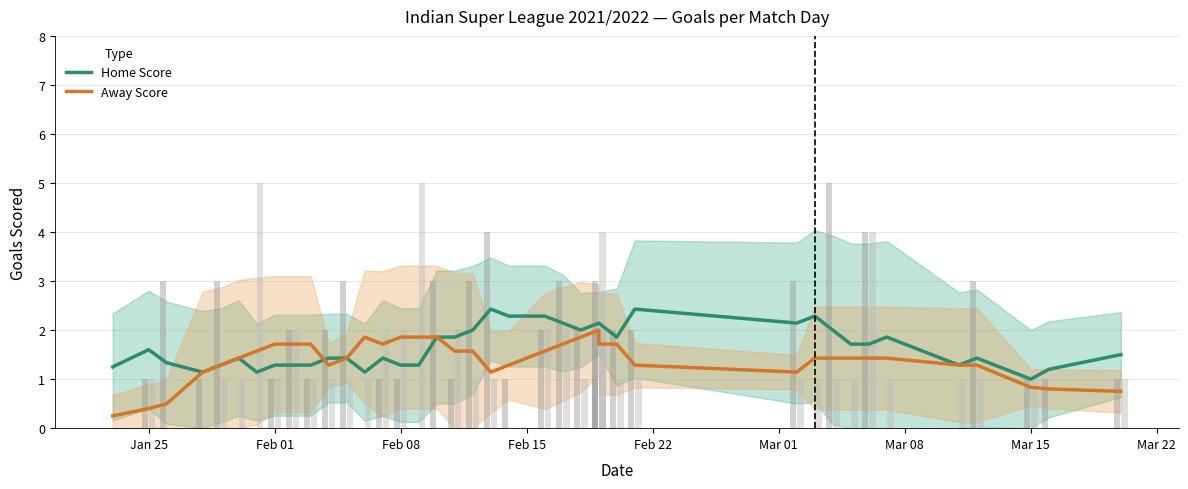

The Home Score series shows 1.3 at Feb 08. True or false?

True